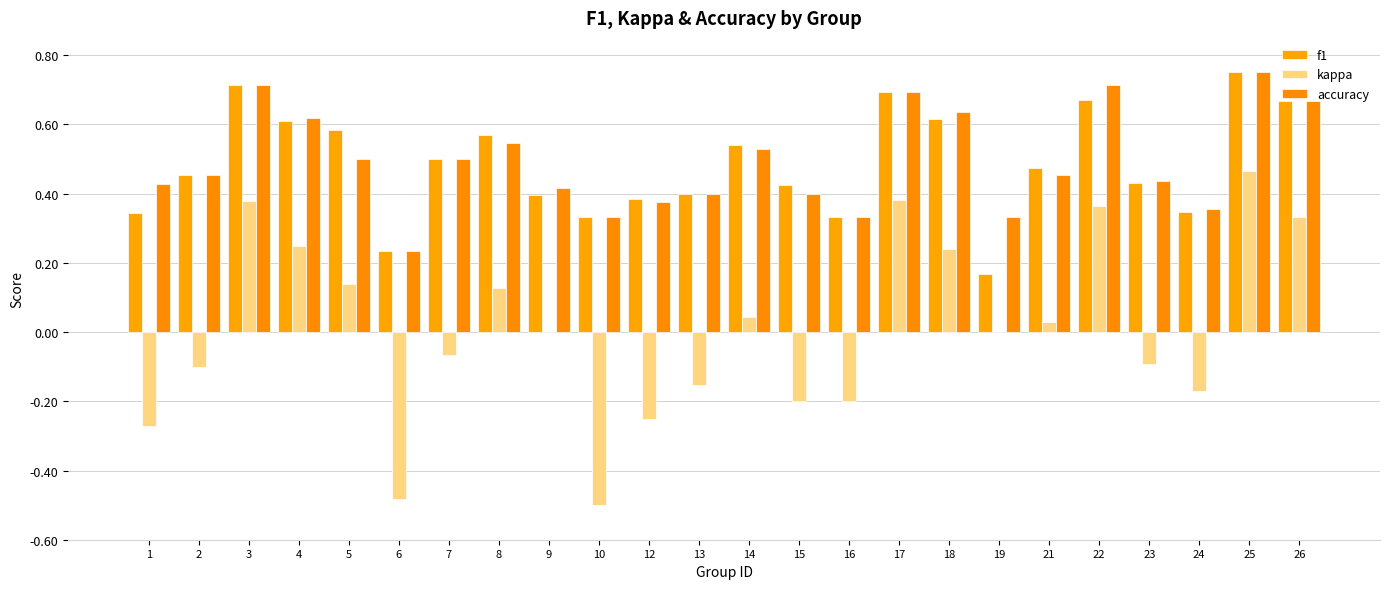

Rank the series at 2 from highest to lowest value.

f1, accuracy, kappa